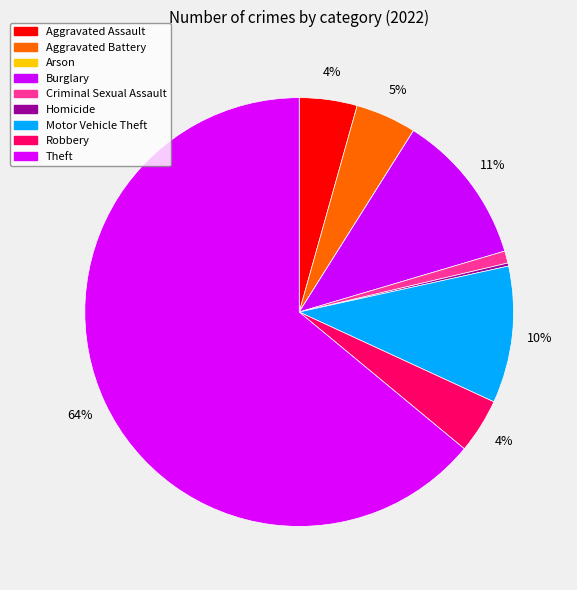

What is the change in value from Homicide to Robbery?

+17